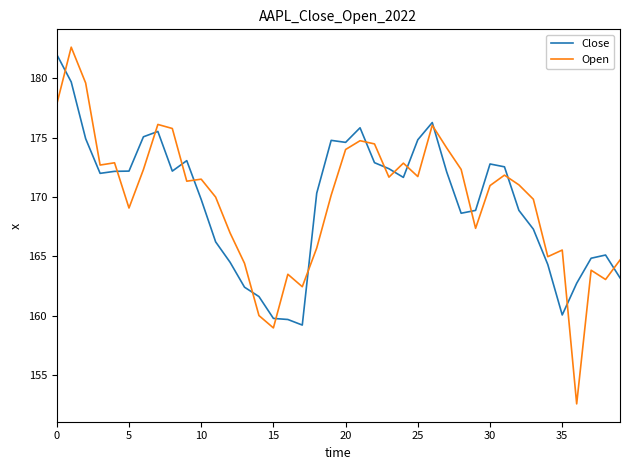

What is the greatest value displayed?

182.6